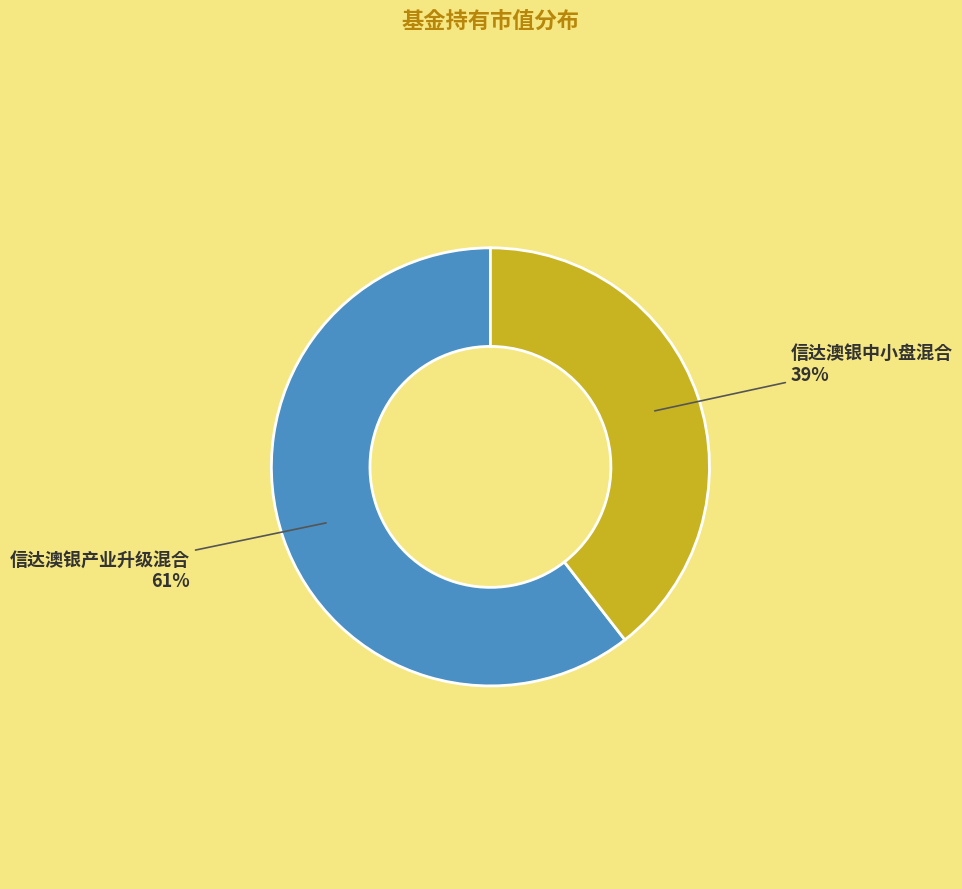

Which has a higher value, 信达澳银产业升级混合 or 信达澳银中小盘混合?

信达澳银产业升级混合